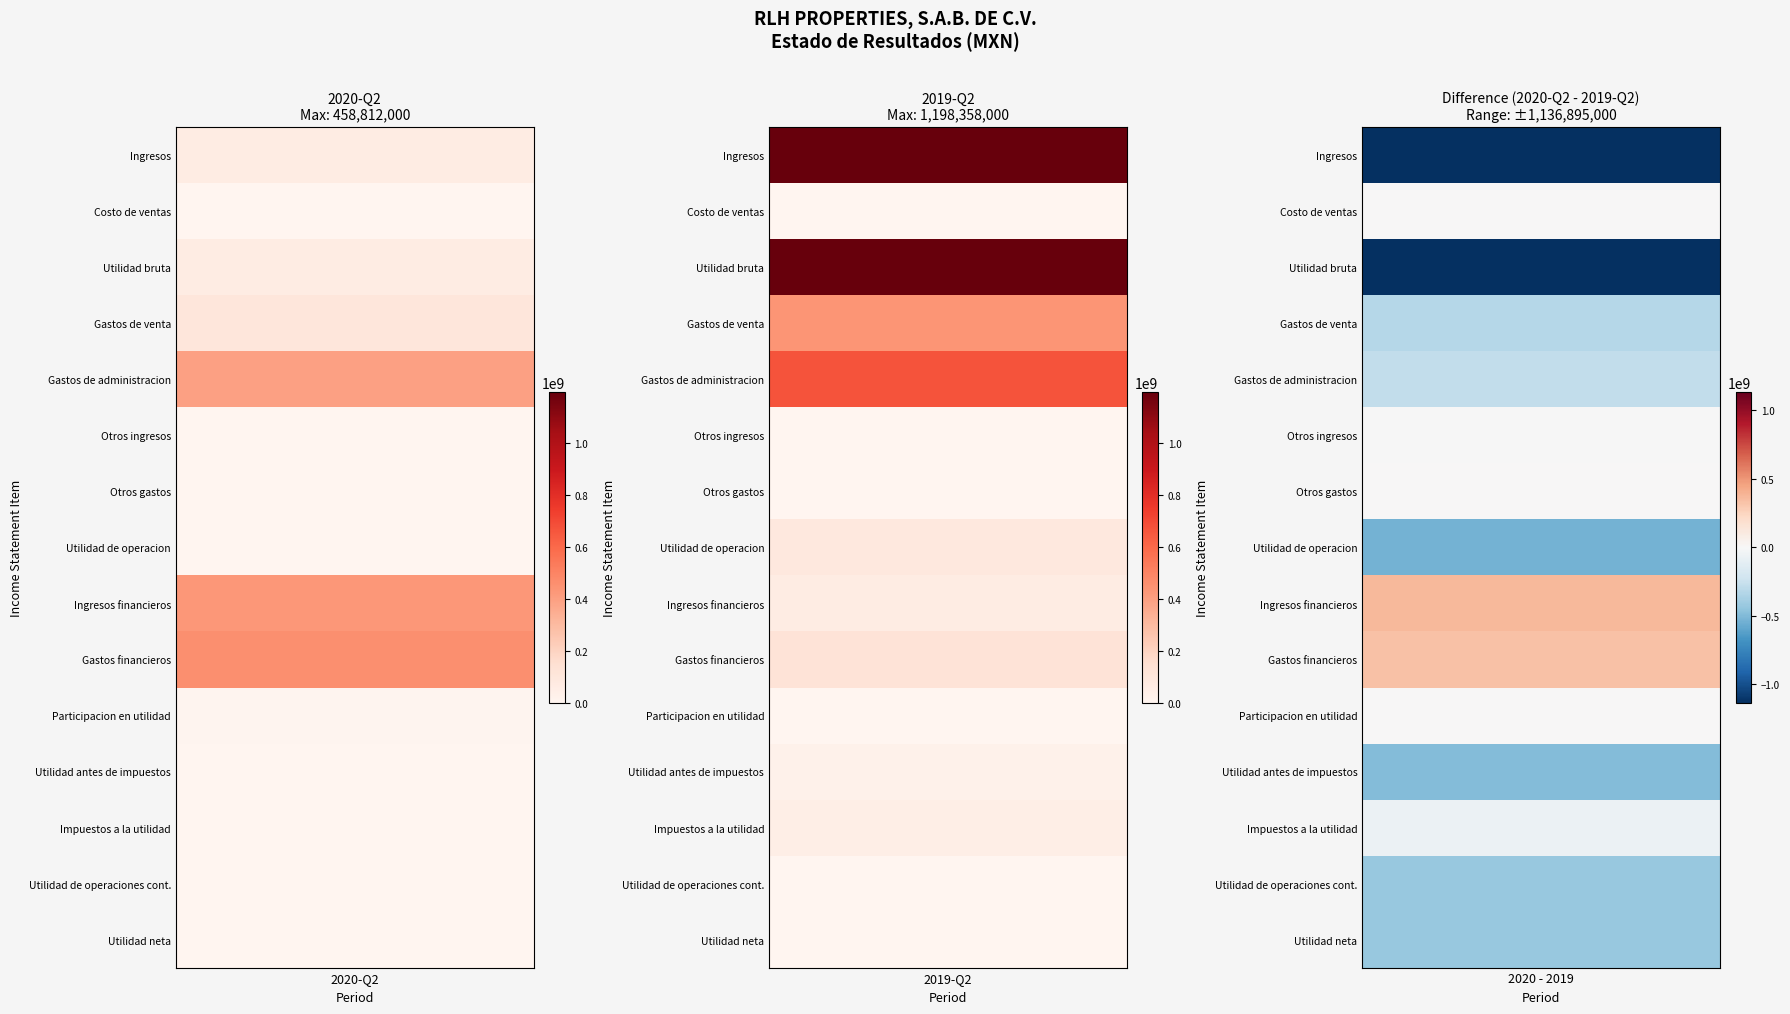

List the series in order of their peak value, lowest first.

Utilidad de operaciones cont., Utilidad neta, Costo de ventas, Otros gastos, Otros ingresos, Participacion en utilidad, Utilidad antes de impuestos, Impuestos a la utilidad, Utilidad de operacion, Ingresos financieros, Gastos de venta, Gastos financieros, Gastos de administracion, Ingresos, Utilidad bruta